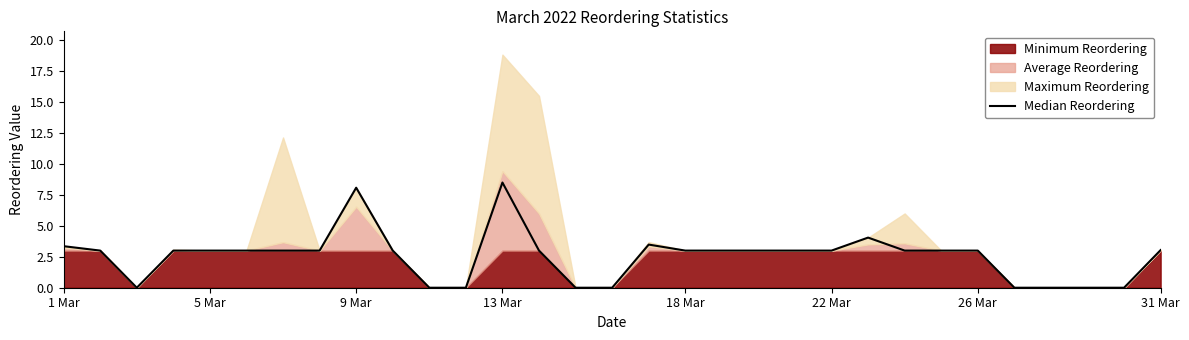

How many lines are shown in the chart?

1